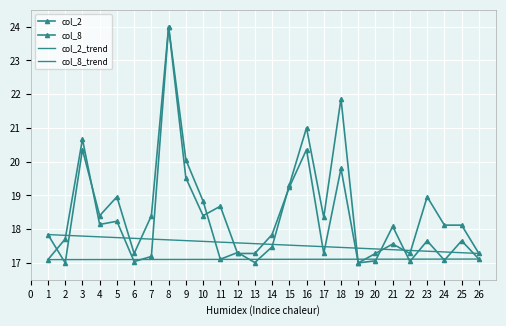

True or false: col_8 and col_2 cross at least once.

True